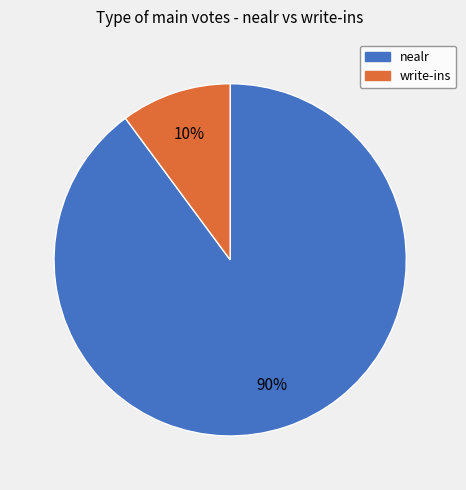

Between nealr and write-ins, which is larger?

nealr